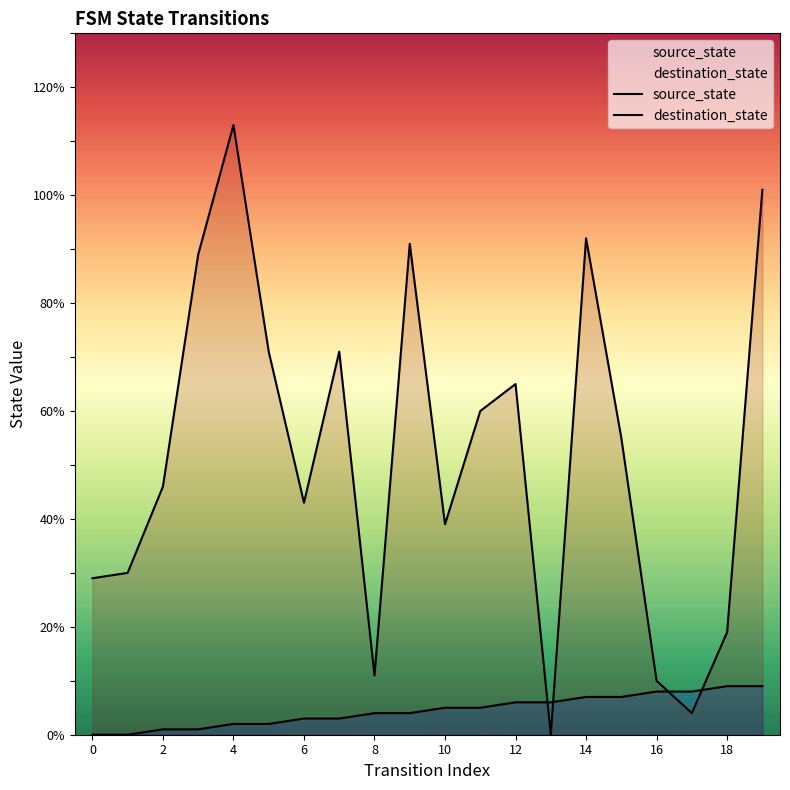

What is the label of the 18th point from the left?

17